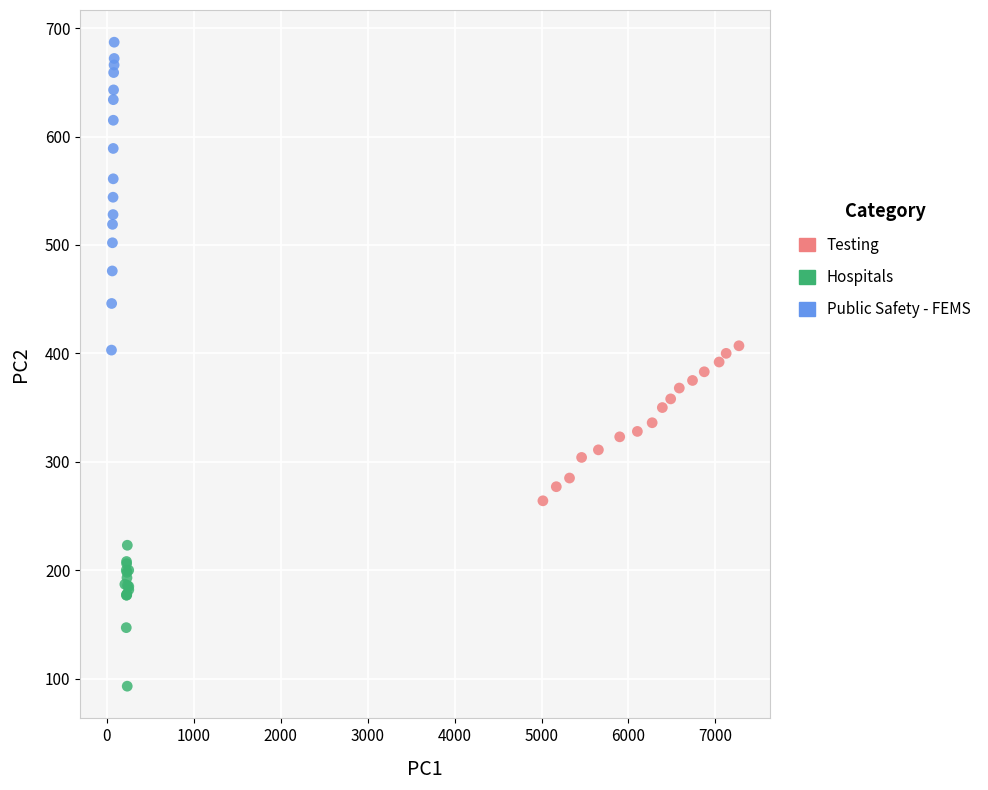

Which series contains the highest Y value?

Public Safety - FEMS